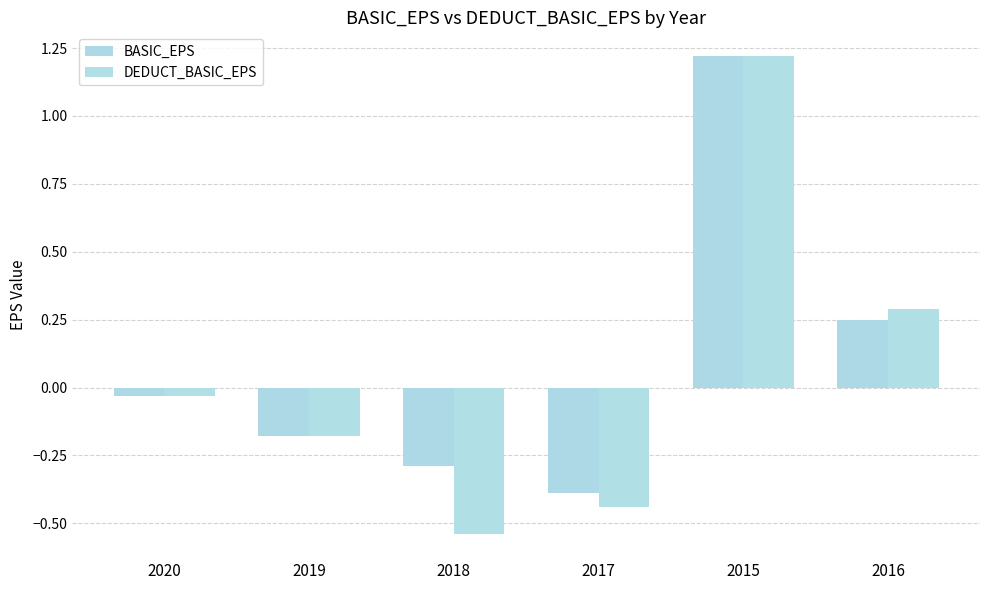

Which series has the largest range (max minus min)?

DEDUCT_BASIC_EPS